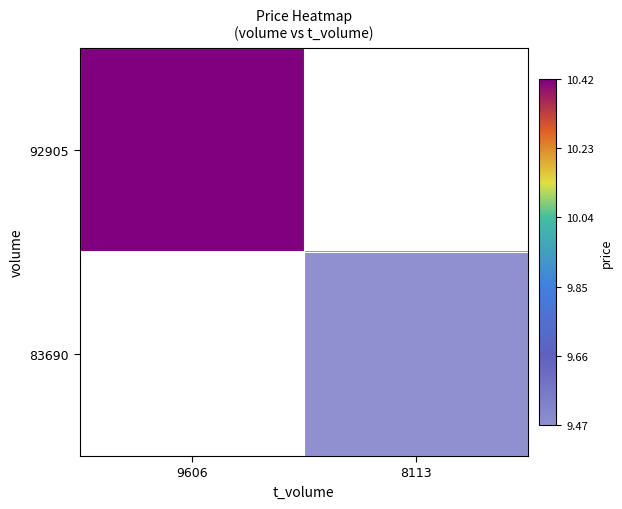

At 9606, list the series in order from smallest to largest.

92905, 83690